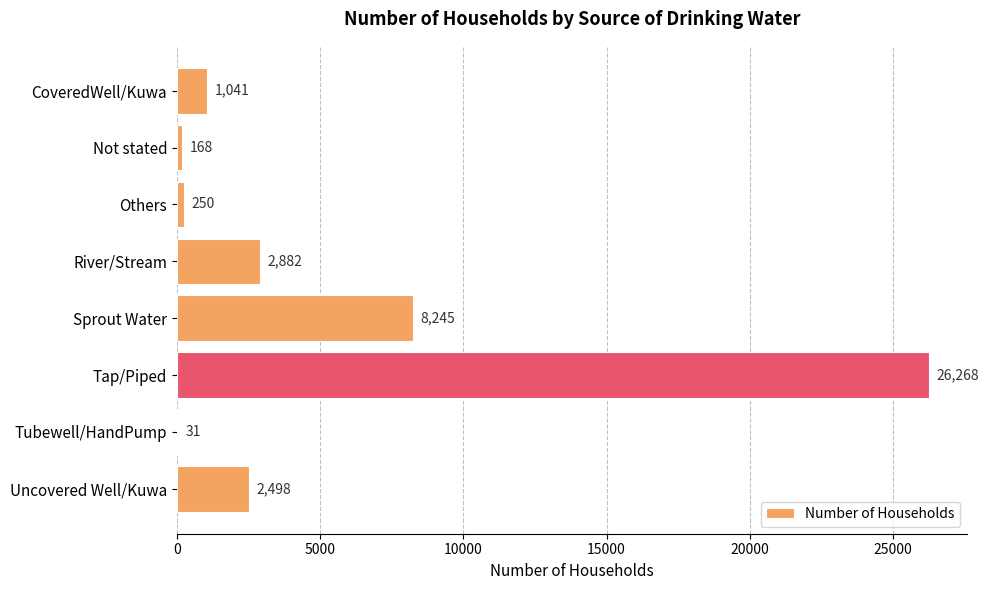

What is the approximate value at Tap/Piped, to the nearest 100?

26300